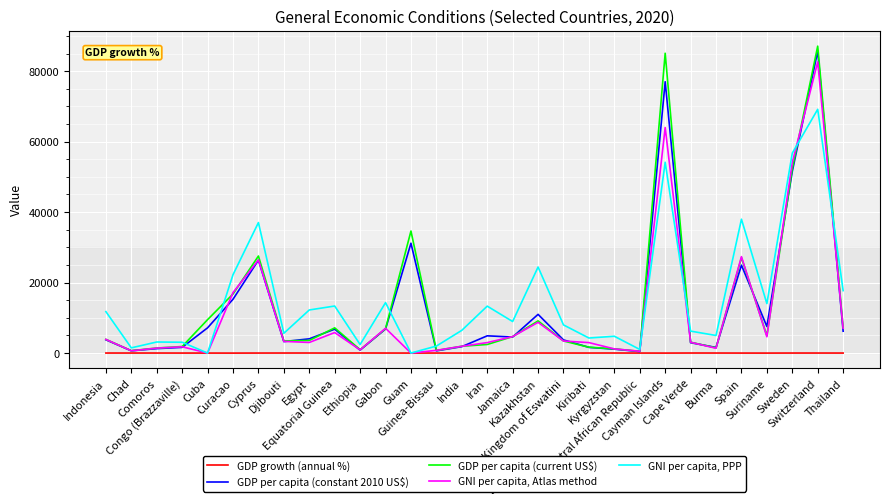

Rank the series at Suriname from lowest to highest value.

GDP growth (annual %), GNI per capita, Atlas method, GDP per capita (current US$), GDP per capita (constant 2010 US$), GNI per capita, PPP